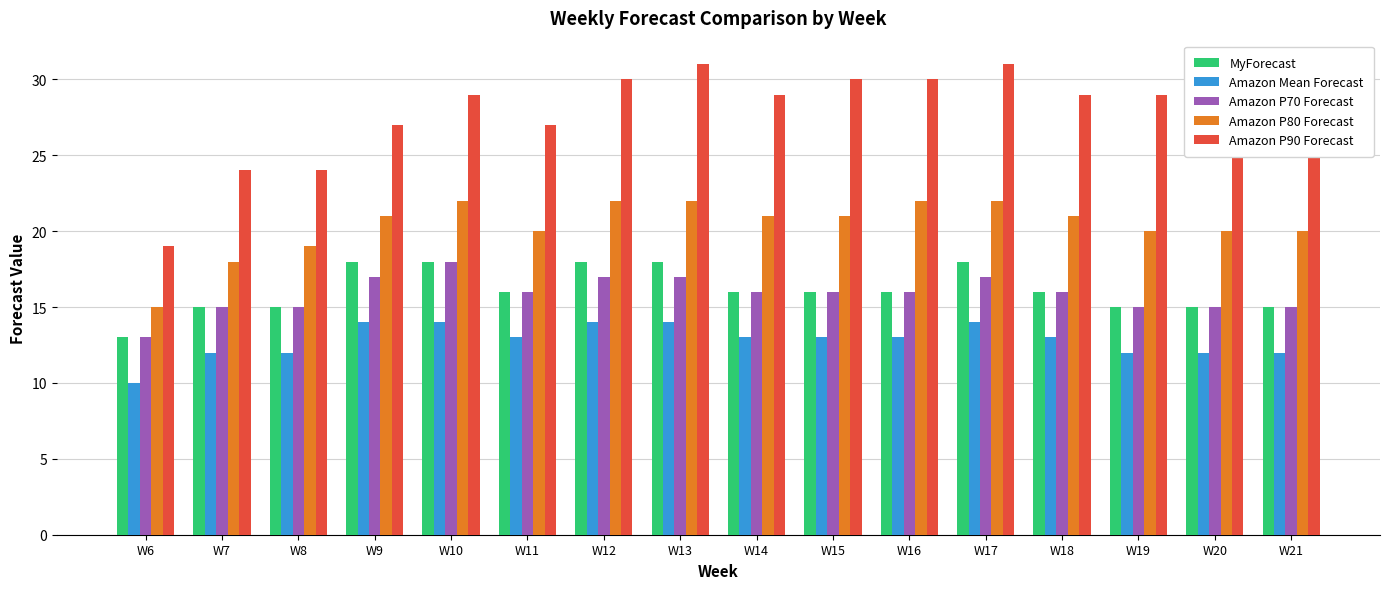

Is the value of Amazon P90 Forecast at W14 greater than the value of MyForecast at W12?

Yes